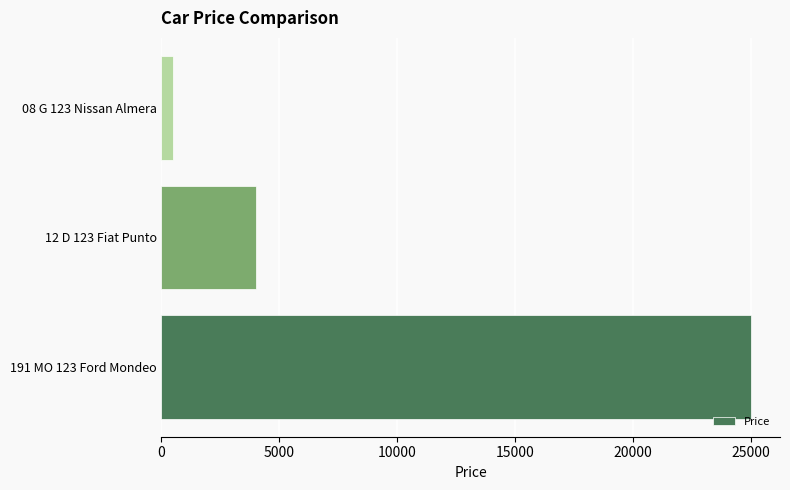

What is the average value?

9833